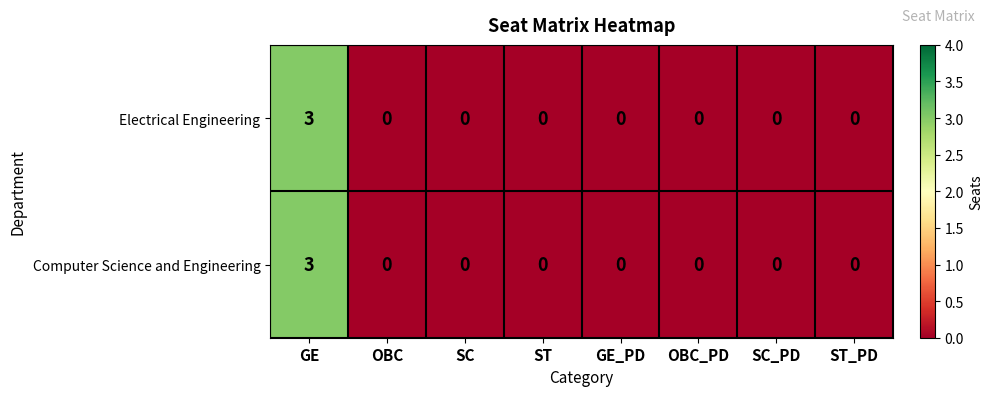

How many data points in Computer Science and Engineering are above 0?

1